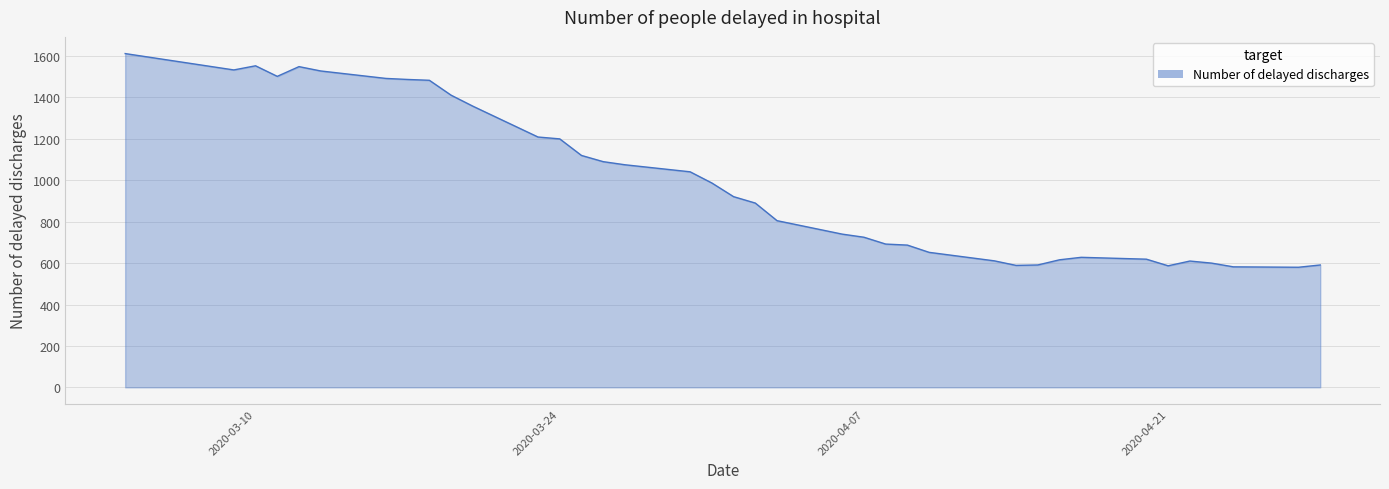

What is the change in value from 2020-03-16 to 2020-04-03?

-687